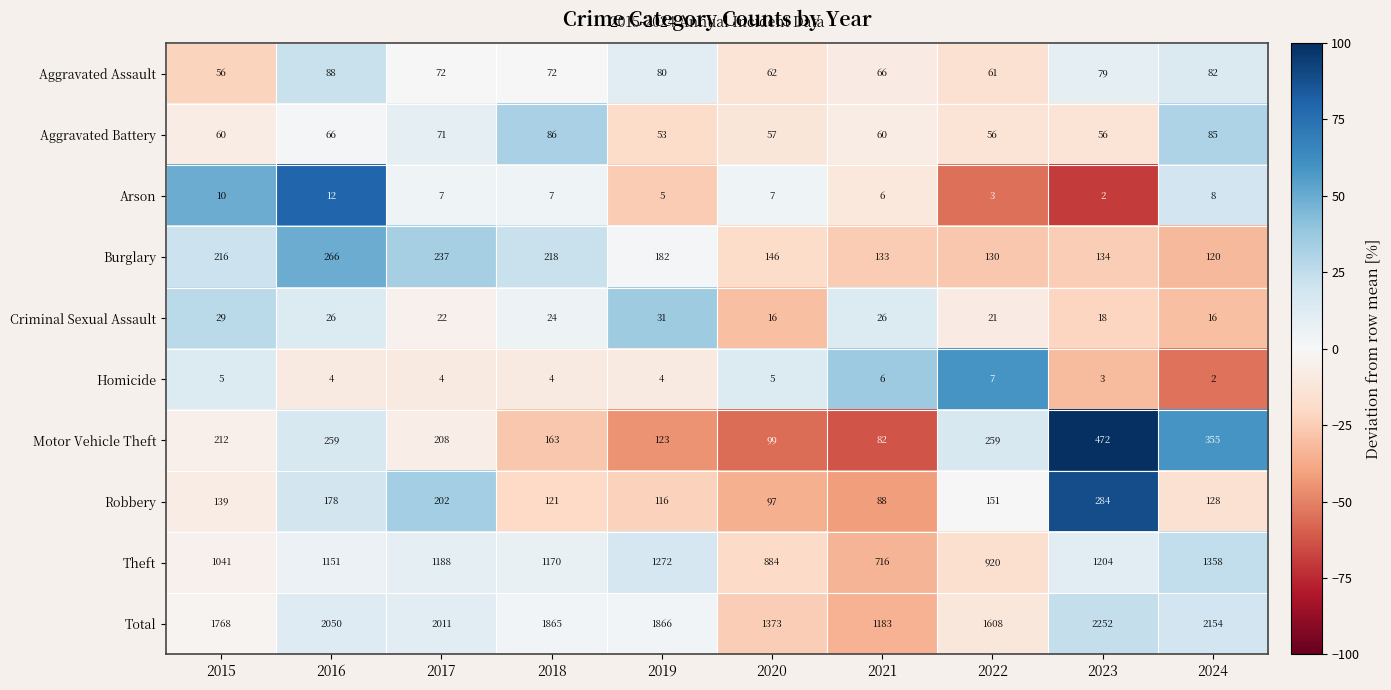

Where is Burglary nearest to the value 193?

2019